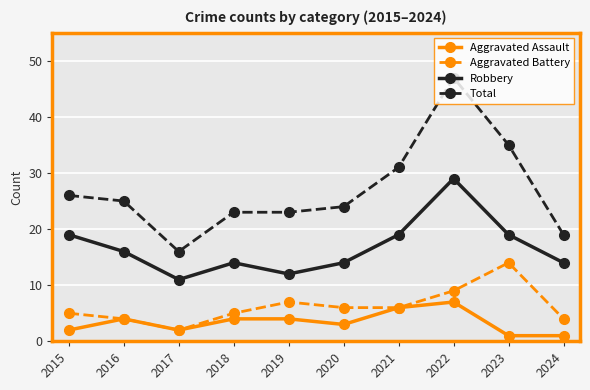

How many lines are shown in the chart?

4